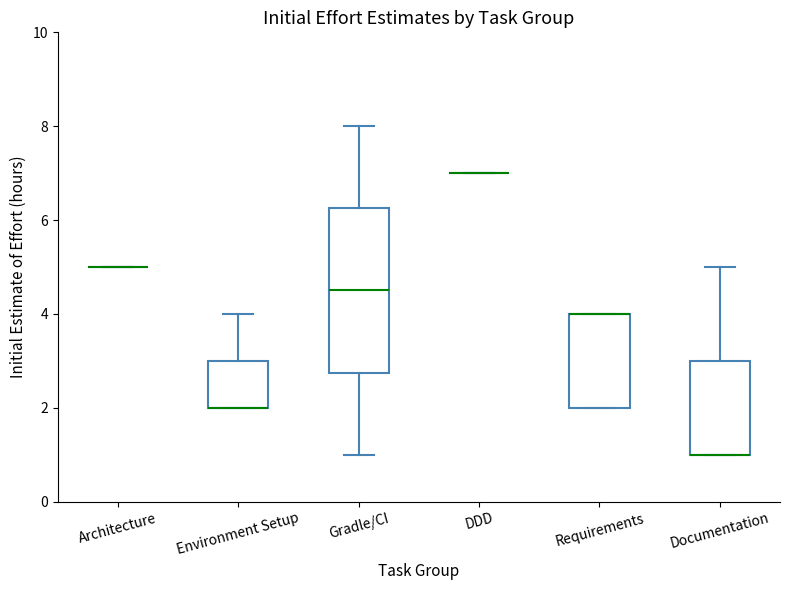

Which box is the tallest, from its lower edge to its upper edge?

Gradle/CI